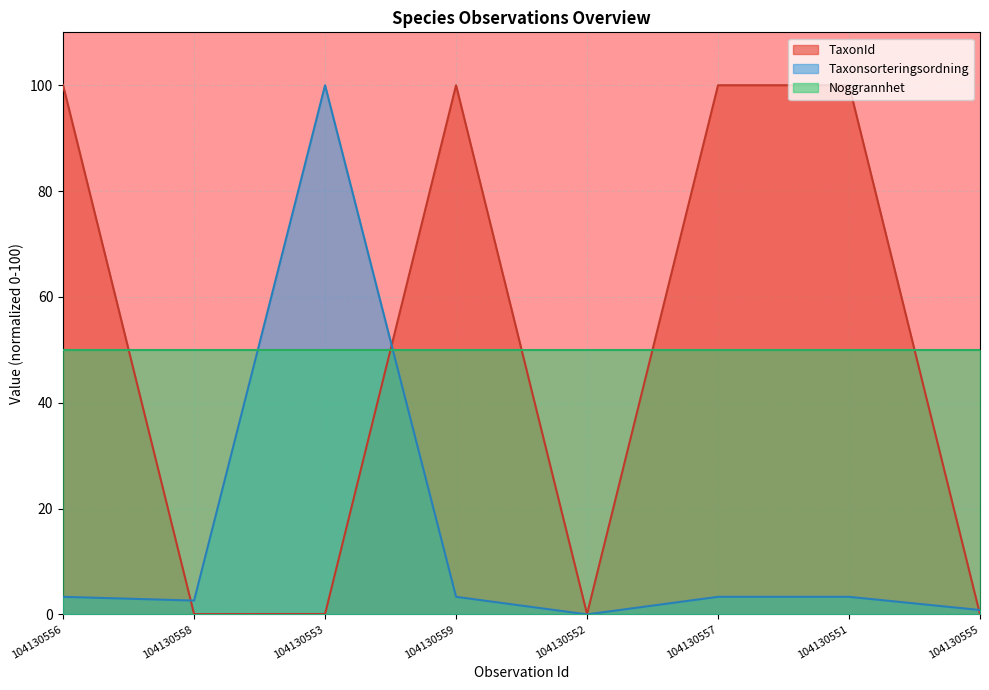

How many lines are shown in the chart?

3